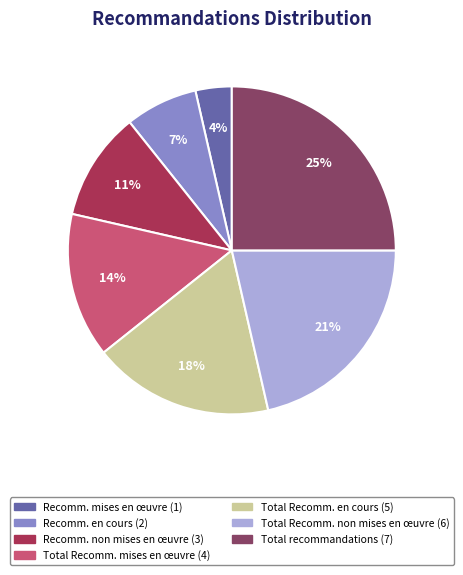

What percentage is the Recomm. mises en œuvre (1) slice, to the nearest percent?

4%